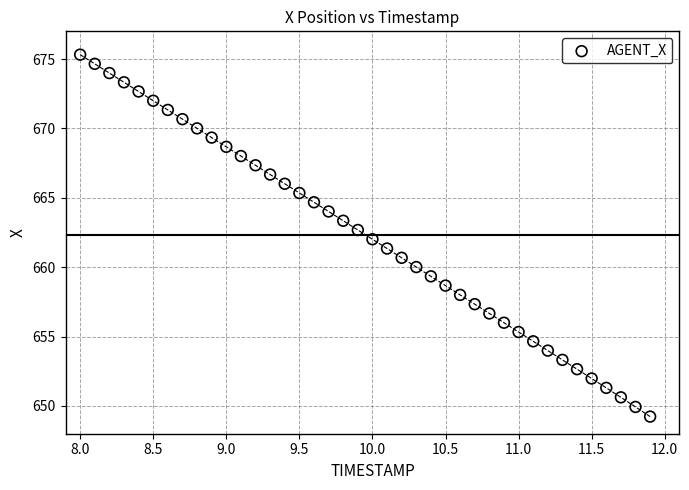

What is the range of Y values (max minus min)?

26.1